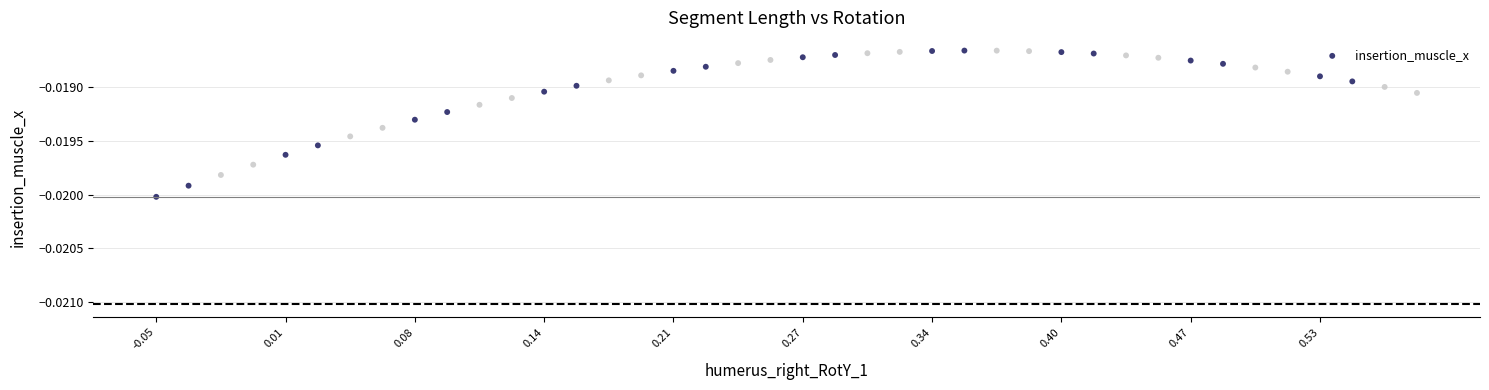

What is the range of X values (max minus min)?

0.6